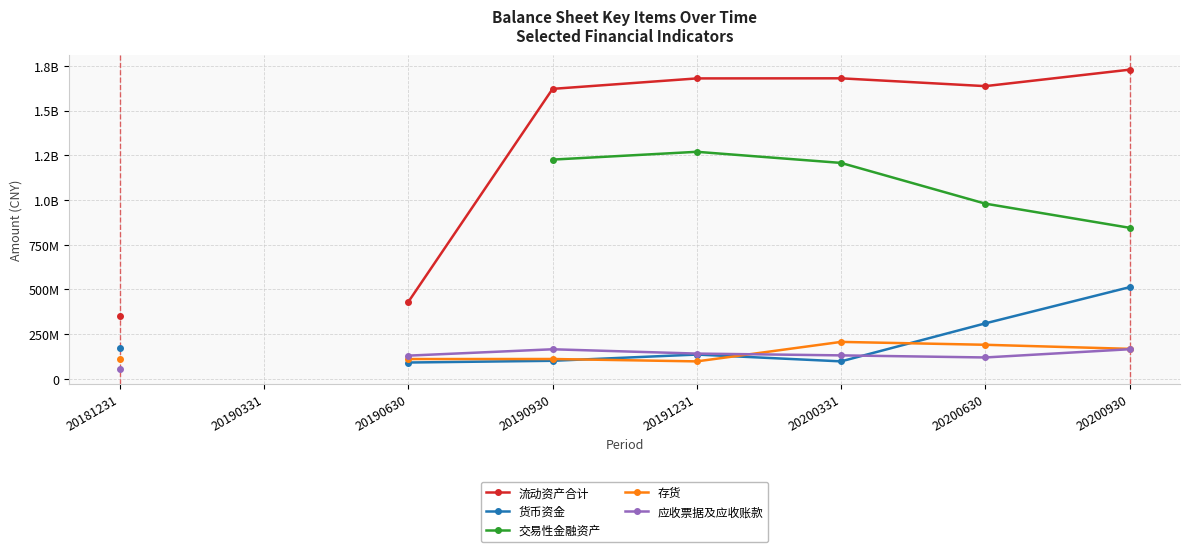

Which series changed the most between 20190630 and 20191231?

流动资产合计